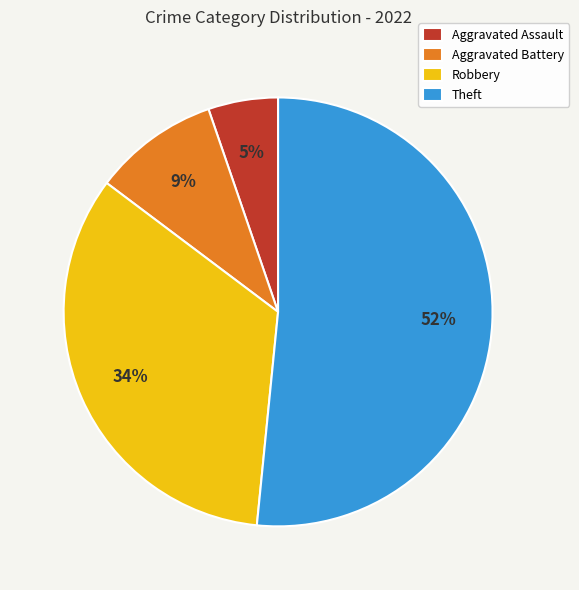

What percentage is the Theft slice, to the nearest percent?

52%